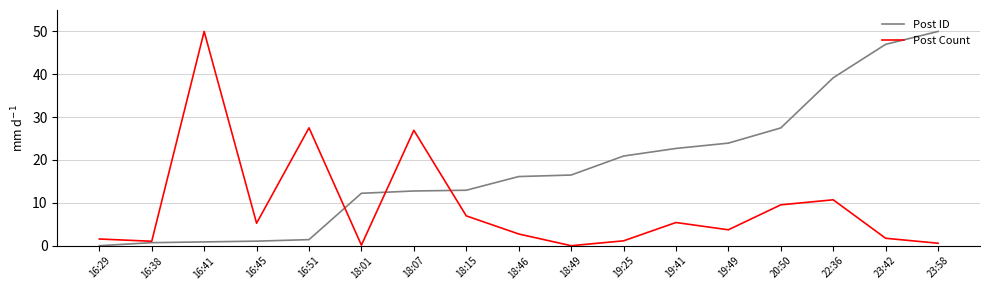

Is the value of Post Count at 16:41 greater than the value of Post ID at 18:07?

Yes